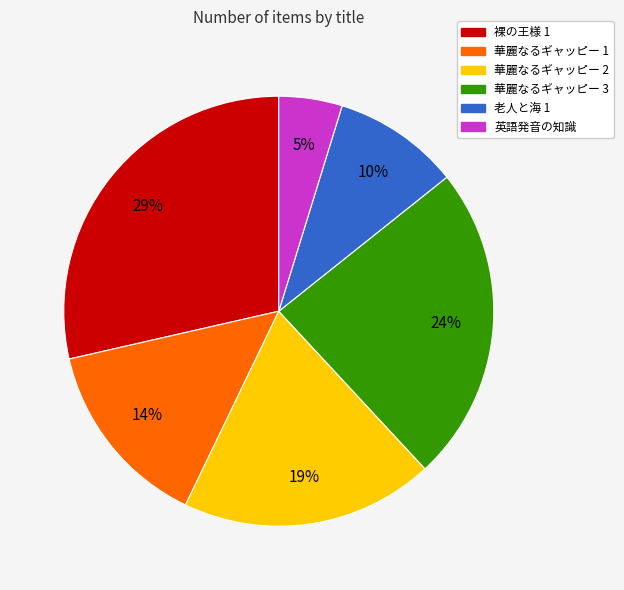

Approximately how many times larger is the value at 老人と海 1 compared to 華麗なるギャッピー 2?

0.5